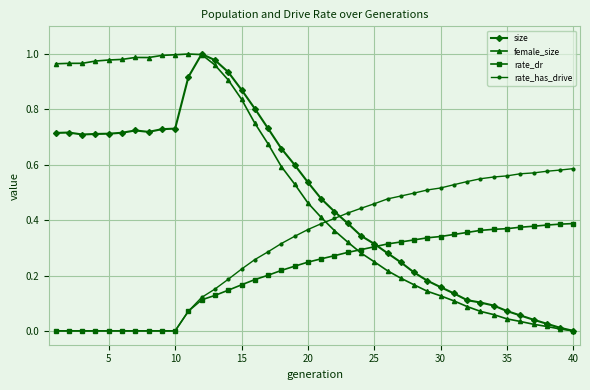

Which series ends up on top after the final intersection of size and rate_has_drive?

rate_has_drive